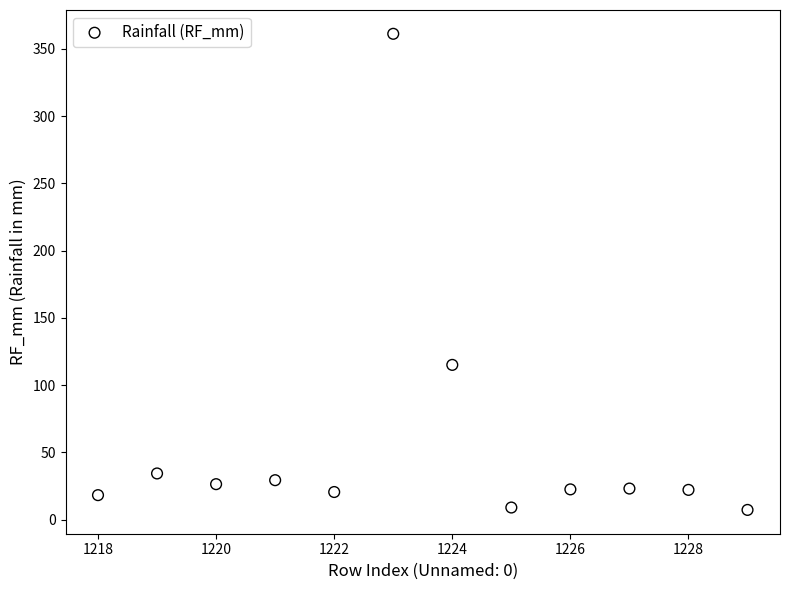

What Y value in the scatter plot is closest to 184?

115.1